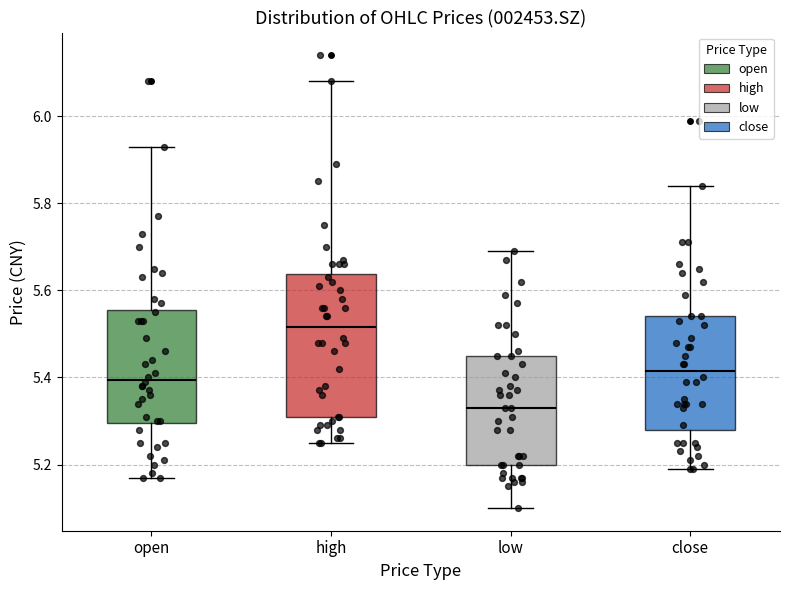

Where does the median line of the box for high sit on the y-axis? The values are not printed on the chart, so give them approximately, as read against the axis.

5.52